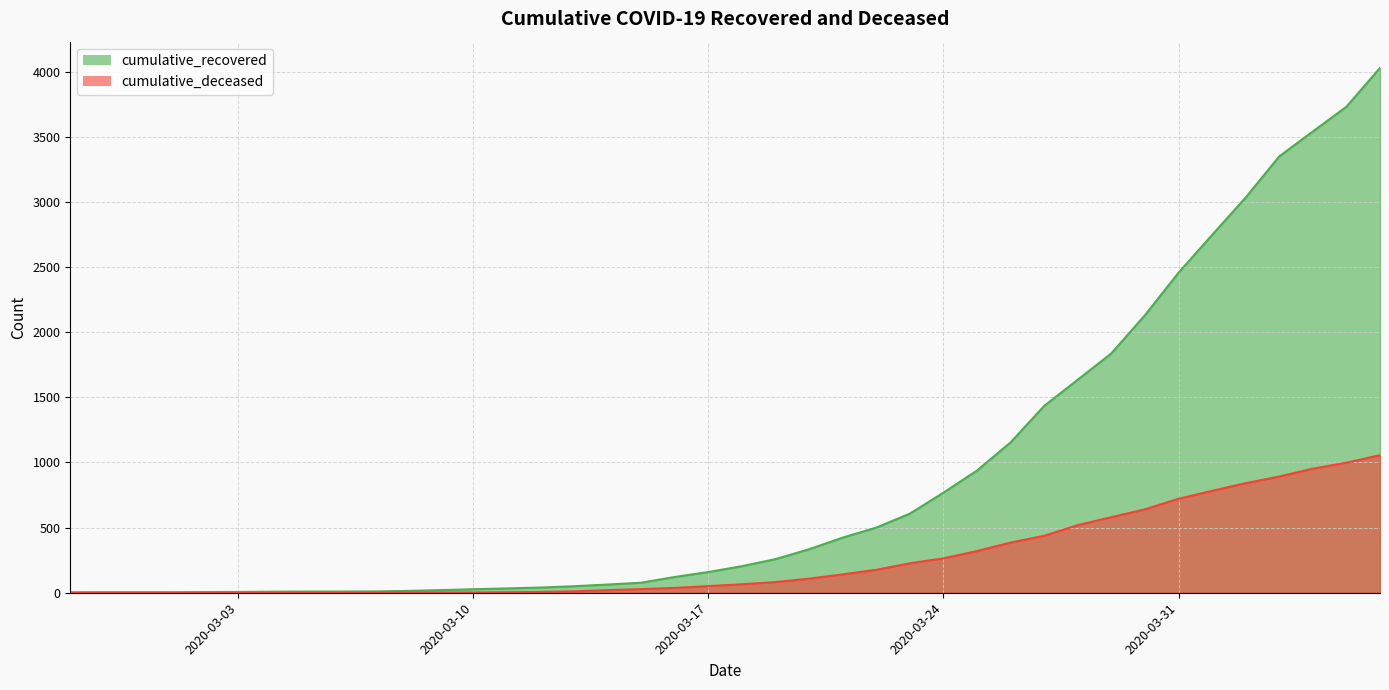

Reading left to right, list all the values displayed in this chart.

cumulative_recovered: 2020-02-27=3	2020-02-28=4	2020-02-29=4	2020-03-01=4	2020-03-02=5	2020-03-03=6	2020-03-04=8	2020-03-05=9	2020-03-06=9	2020-03-07=10	2020-03-08=14	2020-03-09=20	2020-03-10=27	2020-03-11=33	2020-03-12=40	2020-03-13=50	2020-03-14=63	2020-03-15=77	2020-03-16=121	2020-03-17=159	2020-03-18=204	2020-03-19=258	2020-03-20=334	2020-03-21=423	2020-03-22=500	2020-03-23=607	2020-03-24=768	2020-03-25=938	2020-03-26=1154	2020-03-27=1434	2020-03-28=1635	2020-03-29=1837	2020-03-30=2130	2020-03-31=2456	2020-04-01=2746	2020-04-02=3033	2020-04-03=3349	2020-04-04=3540	2020-04-05=3730	2020-04-06=4028
cumulative_deceased: 2020-02-27=0	2020-02-28=0	2020-02-29=0	2020-03-01=0	2020-03-02=0	2020-03-03=0	2020-03-04=0	2020-03-05=0	2020-03-06=0	2020-03-07=1	2020-03-08=2	2020-03-09=2	2020-03-10=2	2020-03-11=4	2020-03-12=6	2020-03-13=11	2020-03-14=20	2020-03-15=28	2020-03-16=37	2020-03-17=51	2020-03-18=65	2020-03-19=82	2020-03-20=108	2020-03-21=141	2020-03-22=176	2020-03-23=226	2020-03-24=264	2020-03-25=320	2020-03-26=385	2020-03-27=437	2020-03-28=519	2020-03-29=580	2020-03-30=640	2020-03-31=721	2020-04-01=782	2020-04-02=841	2020-04-03=892	2020-04-04=952	2020-04-05=998	2020-04-06=1056